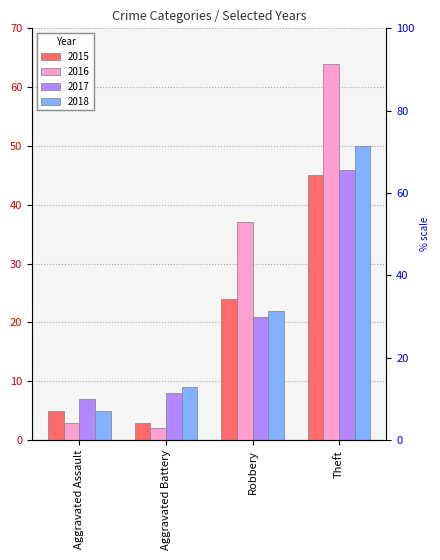

Rank the series by their maximum value, from lowest to highest.

2015, 2017, 2018, 2016